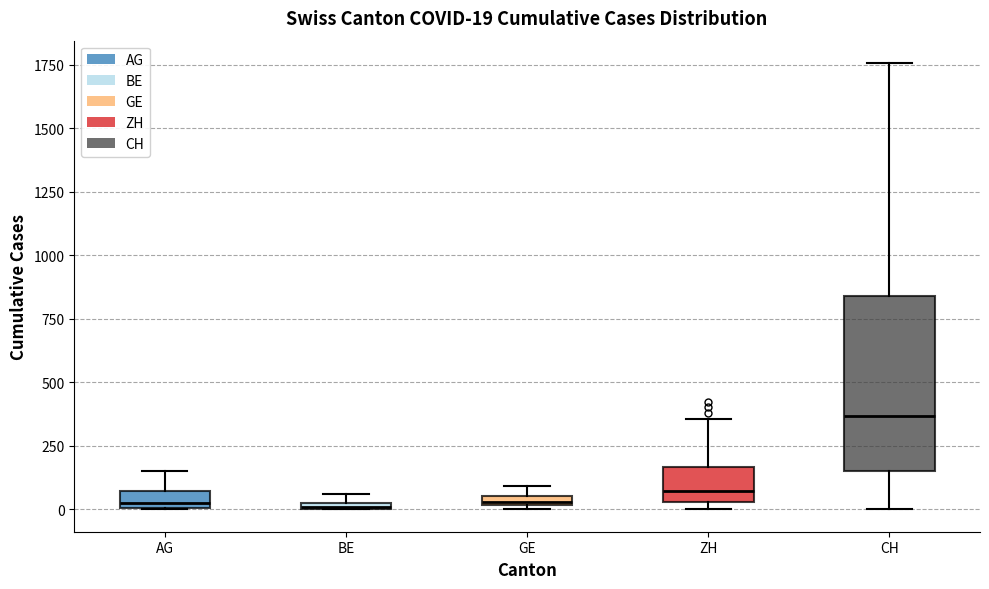

Which box is the tallest, from its lower edge to its upper edge?

CH